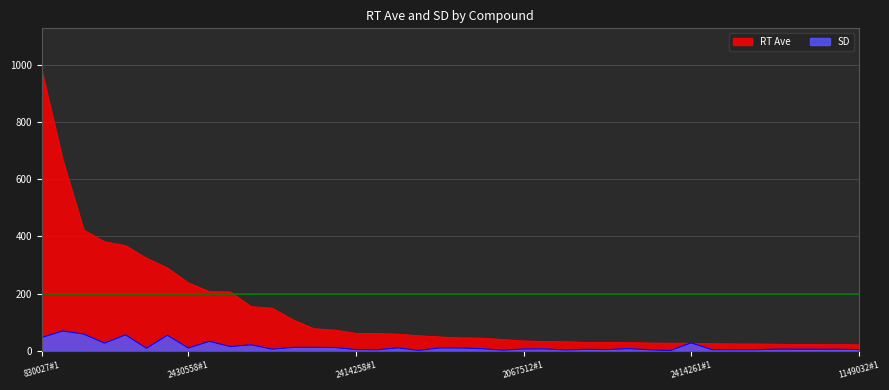

What value does the SD series have at 2092896#1?

3.3